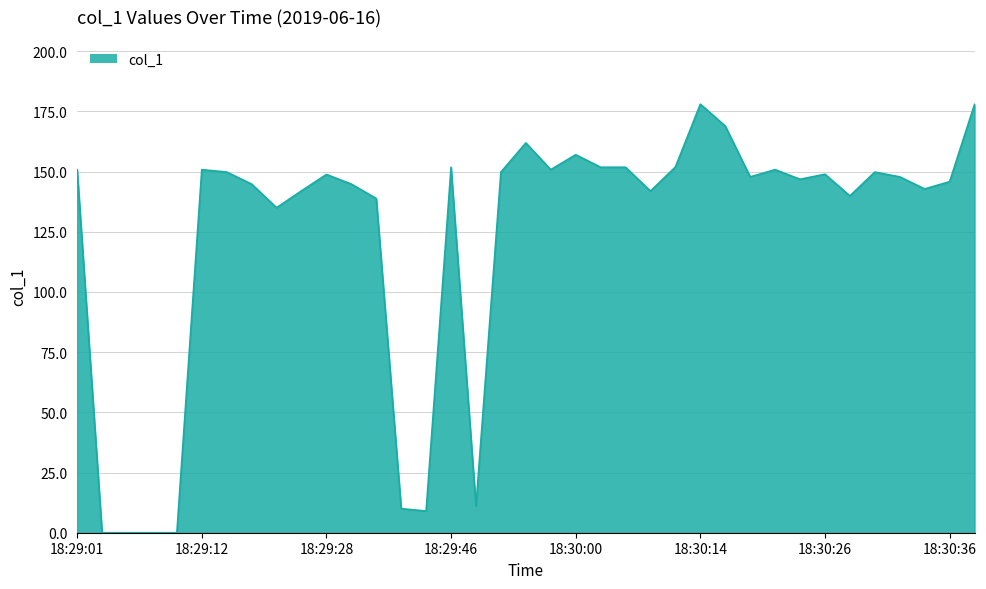

What is the difference between the maximum and minimum values?

178.0